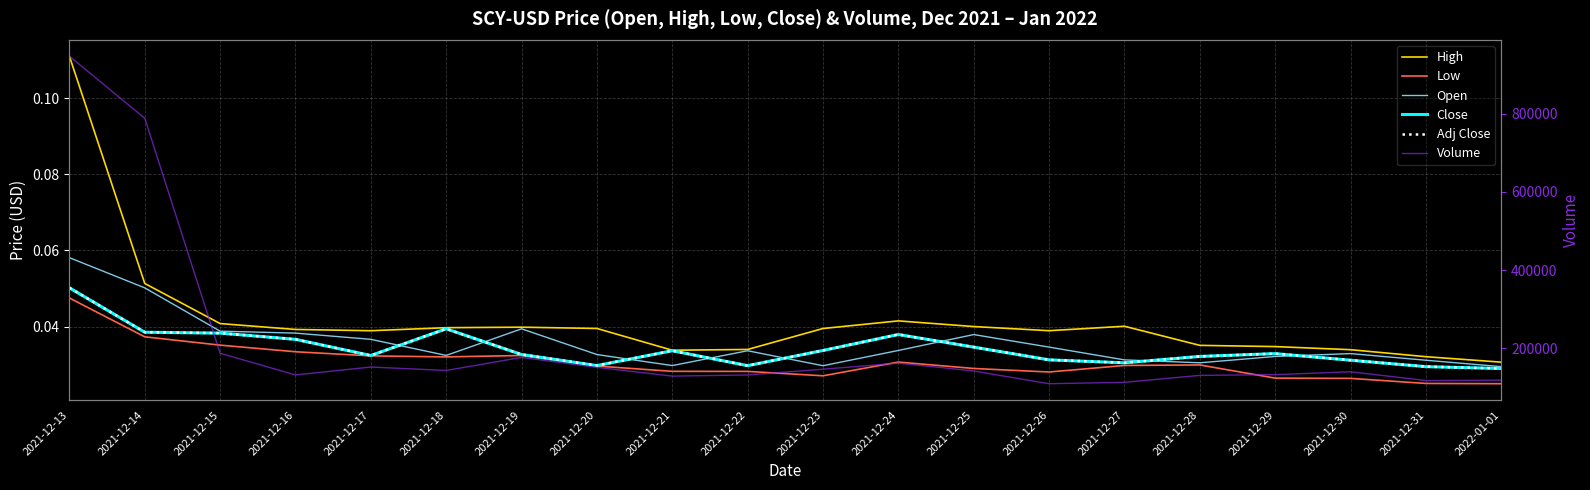

Which category has the highest value in the Close series?

2021-12-13